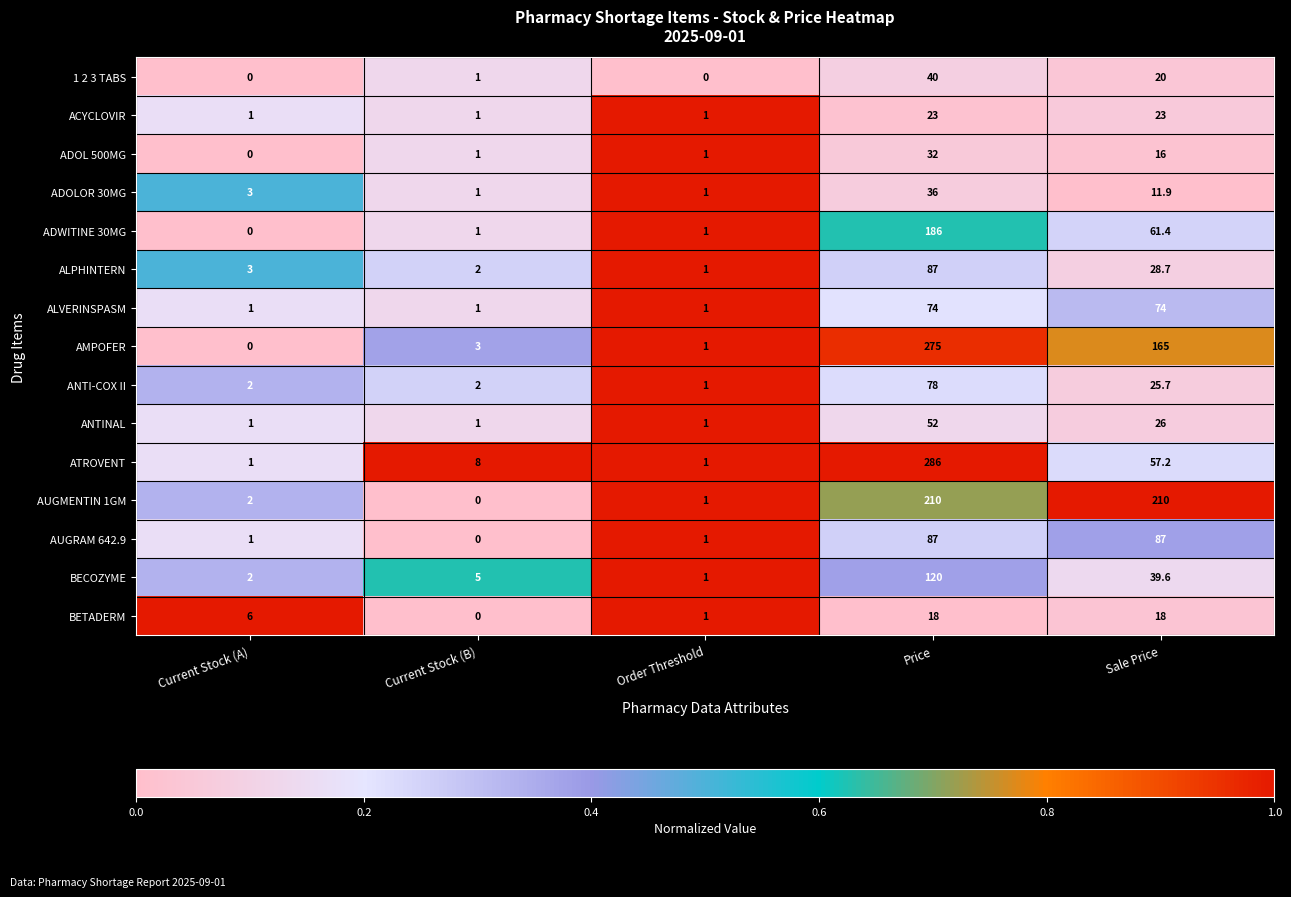

At how many categories does at least one series exceed 0?

5